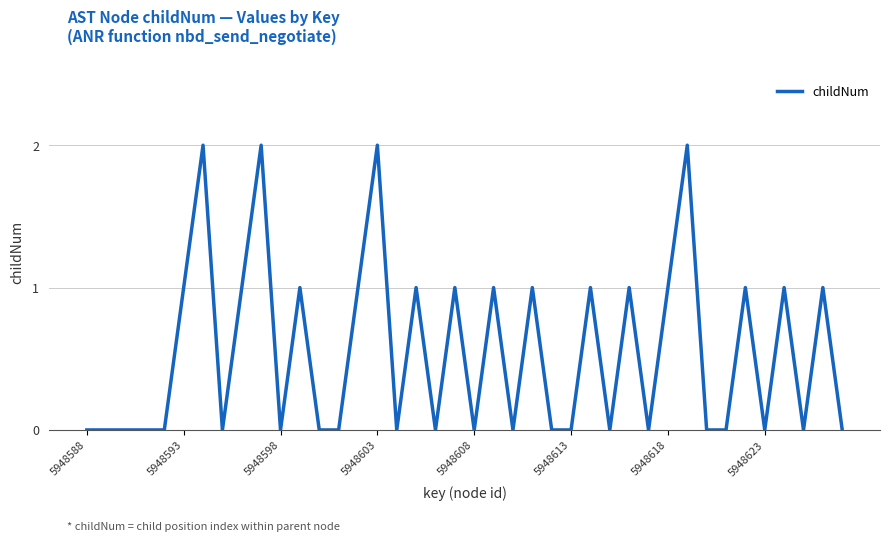

Does the chart display data point markers on the line(s)?

No